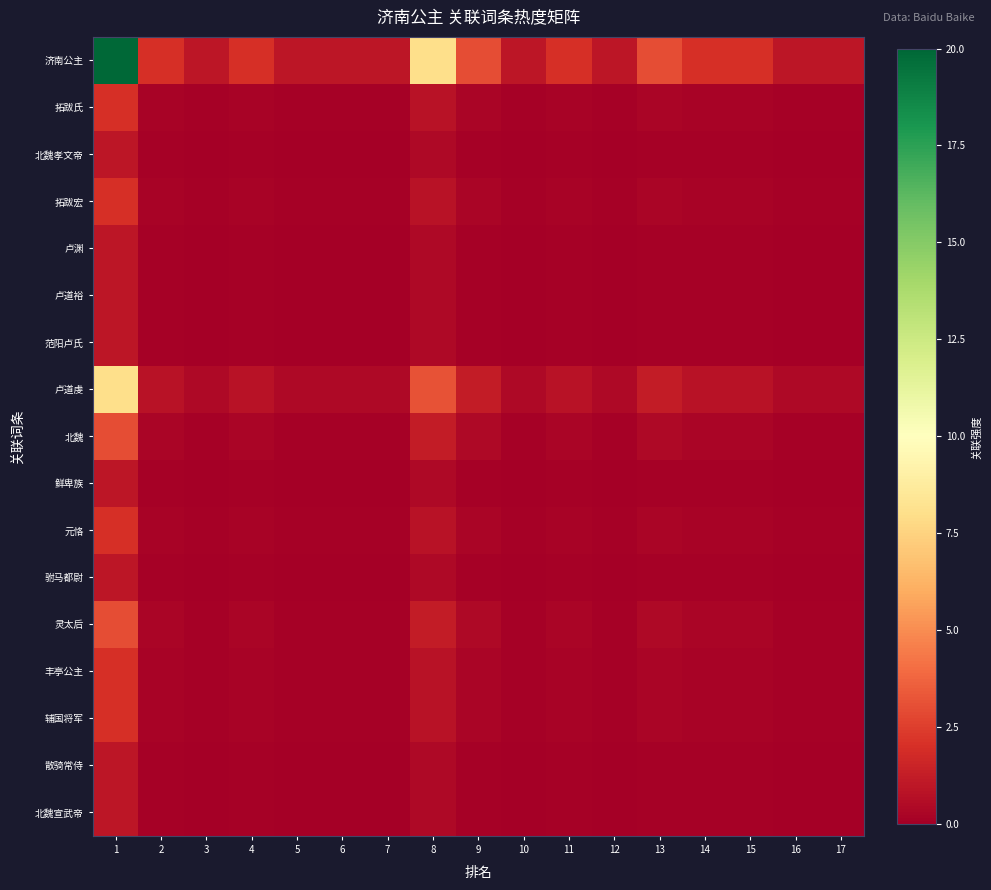

Reading left to right, what are all the values shown in this chart?

济南公主: 1=20.0	2=2.0	3=1.0	4=2.0	5=1.0	6=1.0	7=1.0	8=8.0	9=3.0	10=1.0	11=2.0	12=1.0	13=3.0	14=2.0	15=2.0	16=1.0	17=1.0
拓跋氏: 1=2.0	2=0.2	3=0.1	4=0.2	5=0.1	6=0.1	7=0.1	8=0.8	9=0.3	10=0.1	11=0.2	12=0.1	13=0.3	14=0.2	15=0.2	16=0.1	17=0.1
北魏孝文帝: 1=1.0	2=0.1	3=0.1	4=0.1	5=0.1	6=0.1	7=0.1	8=0.4	9=0.1	10=0.1	11=0.1	12=0.1	13=0.1	14=0.1	15=0.1	16=0.1	17=0.1
拓跋宏: 1=2.0	2=0.2	3=0.1	4=0.2	5=0.1	6=0.1	7=0.1	8=0.8	9=0.3	10=0.1	11=0.2	12=0.1	13=0.3	14=0.2	15=0.2	16=0.1	17=0.1
卢渊: 1=1.0	2=0.1	3=0.1	4=0.1	5=0.1	6=0.1	7=0.1	8=0.4	9=0.1	10=0.1	11=0.1	12=0.1	13=0.1	14=0.1	15=0.1	16=0.1	17=0.1
卢道裕: 1=1.0	2=0.1	3=0.1	4=0.1	5=0.1	6=0.1	7=0.1	8=0.4	9=0.1	10=0.1	11=0.1	12=0.1	13=0.1	14=0.1	15=0.1	16=0.1	17=0.1
范阳卢氏: 1=1.0	2=0.1	3=0.1	4=0.1	5=0.1	6=0.1	7=0.1	8=0.4	9=0.1	10=0.1	11=0.1	12=0.1	13=0.1	14=0.1	15=0.1	16=0.1	17=0.1
卢道虔: 1=8.0	2=0.8	3=0.4	4=0.8	5=0.4	6=0.4	7=0.4	8=3.2	9=1.2	10=0.4	11=0.8	12=0.4	13=1.2	14=0.8	15=0.8	16=0.4	17=0.4
北魏: 1=3.0	2=0.3	3=0.1	4=0.3	5=0.1	6=0.1	7=0.1	8=1.2	9=0.4	10=0.1	11=0.3	12=0.1	13=0.4	14=0.3	15=0.3	16=0.1	17=0.1
鲜卑族: 1=1.0	2=0.1	3=0.1	4=0.1	5=0.1	6=0.1	7=0.1	8=0.4	9=0.1	10=0.1	11=0.1	12=0.1	13=0.1	14=0.1	15=0.1	16=0.1	17=0.1
元恪: 1=2.0	2=0.2	3=0.1	4=0.2	5=0.1	6=0.1	7=0.1	8=0.8	9=0.3	10=0.1	11=0.2	12=0.1	13=0.3	14=0.2	15=0.2	16=0.1	17=0.1
驸马都尉: 1=1.0	2=0.1	3=0.1	4=0.1	5=0.1	6=0.1	7=0.1	8=0.4	9=0.1	10=0.1	11=0.1	12=0.1	13=0.1	14=0.1	15=0.1	16=0.1	17=0.1
灵太后: 1=3.0	2=0.3	3=0.1	4=0.3	5=0.1	6=0.1	7=0.1	8=1.2	9=0.4	10=0.1	11=0.3	12=0.1	13=0.4	14=0.3	15=0.3	16=0.1	17=0.1
丰亭公主: 1=2.0	2=0.2	3=0.1	4=0.2	5=0.1	6=0.1	7=0.1	8=0.8	9=0.3	10=0.1	11=0.2	12=0.1	13=0.3	14=0.2	15=0.2	16=0.1	17=0.1
辅国将军: 1=2.0	2=0.2	3=0.1	4=0.2	5=0.1	6=0.1	7=0.1	8=0.8	9=0.3	10=0.1	11=0.2	12=0.1	13=0.3	14=0.2	15=0.2	16=0.1	17=0.1
散骑常侍: 1=1.0	2=0.1	3=0.1	4=0.1	5=0.1	6=0.1	7=0.1	8=0.4	9=0.1	10=0.1	11=0.1	12=0.1	13=0.1	14=0.1	15=0.1	16=0.1	17=0.1
北魏宣武帝: 1=1.0	2=0.1	3=0.1	4=0.1	5=0.1	6=0.1	7=0.1	8=0.4	9=0.1	10=0.1	11=0.1	12=0.1	13=0.1	14=0.1	15=0.1	16=0.1	17=0.1